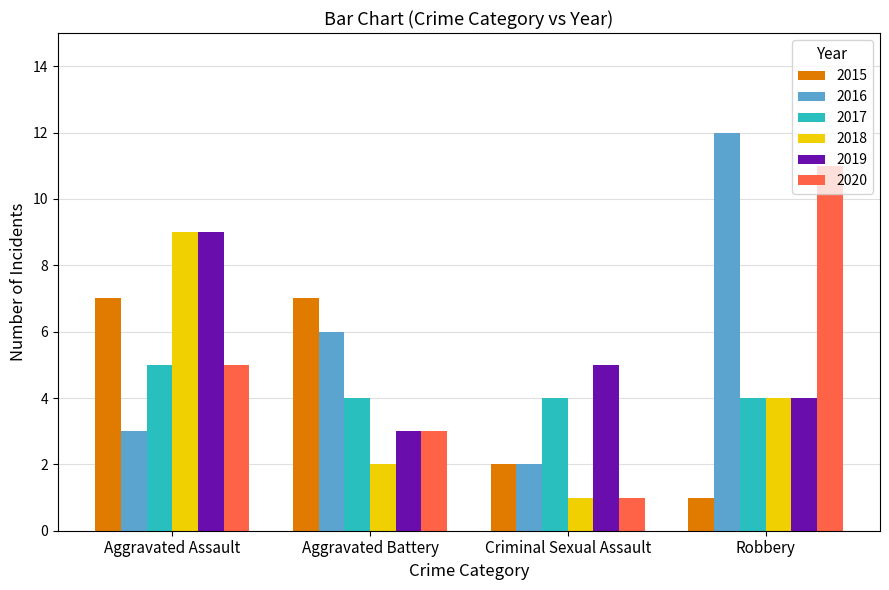

True or false: 2015 has a value of 3 at Criminal Sexual Assault.

False